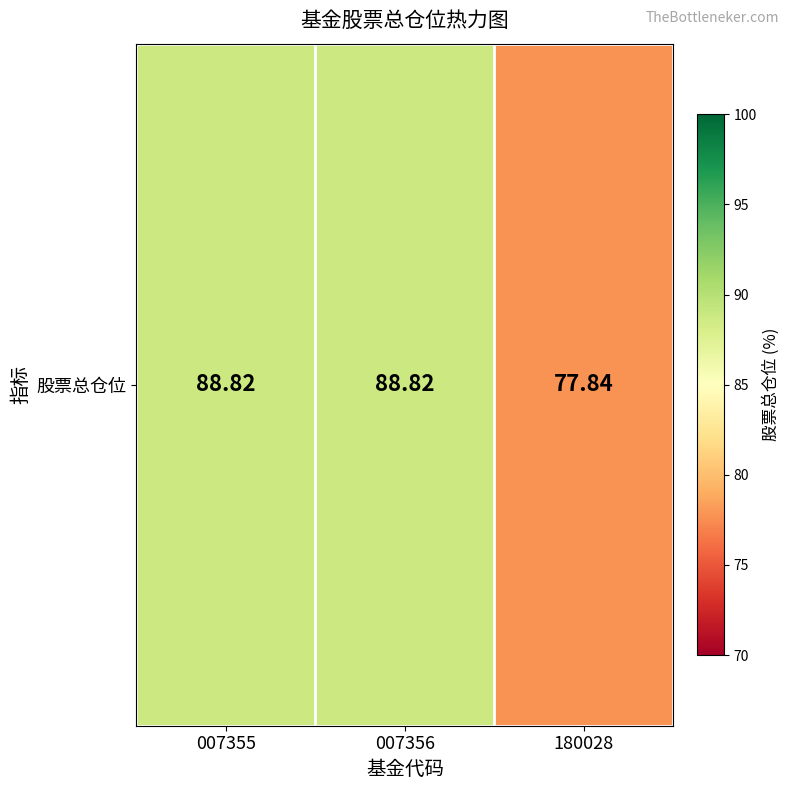

Where does the data first go above 88?

007355